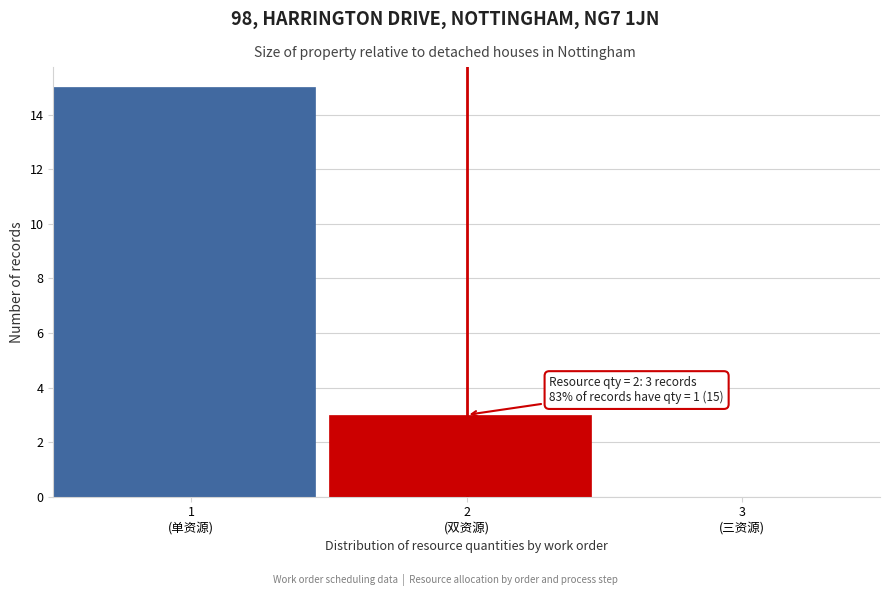

What is the sum of all values?

18